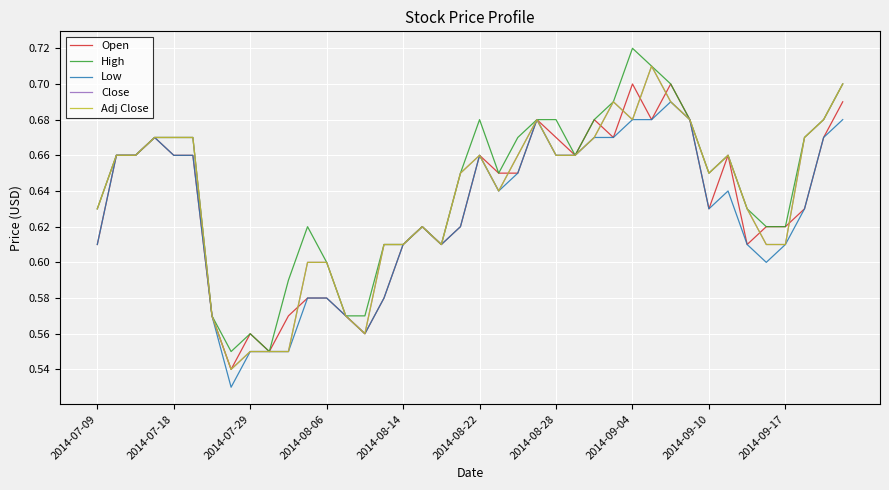

Does the chart display data point markers on the line(s)?

No